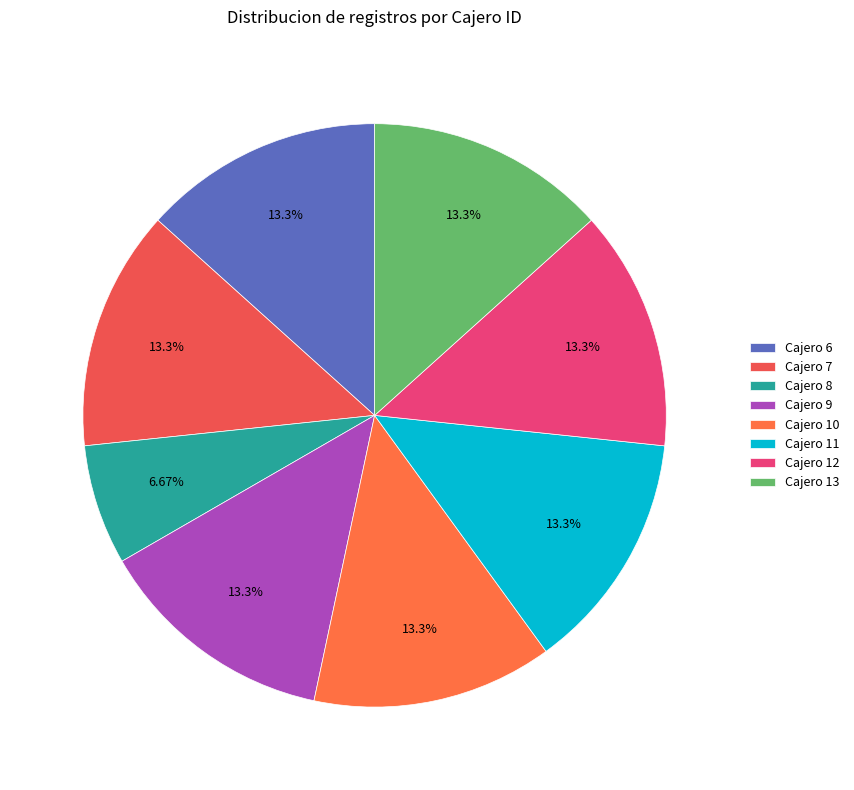

Is the sum of Cajero 12 and Cajero 10 greater than half?

No